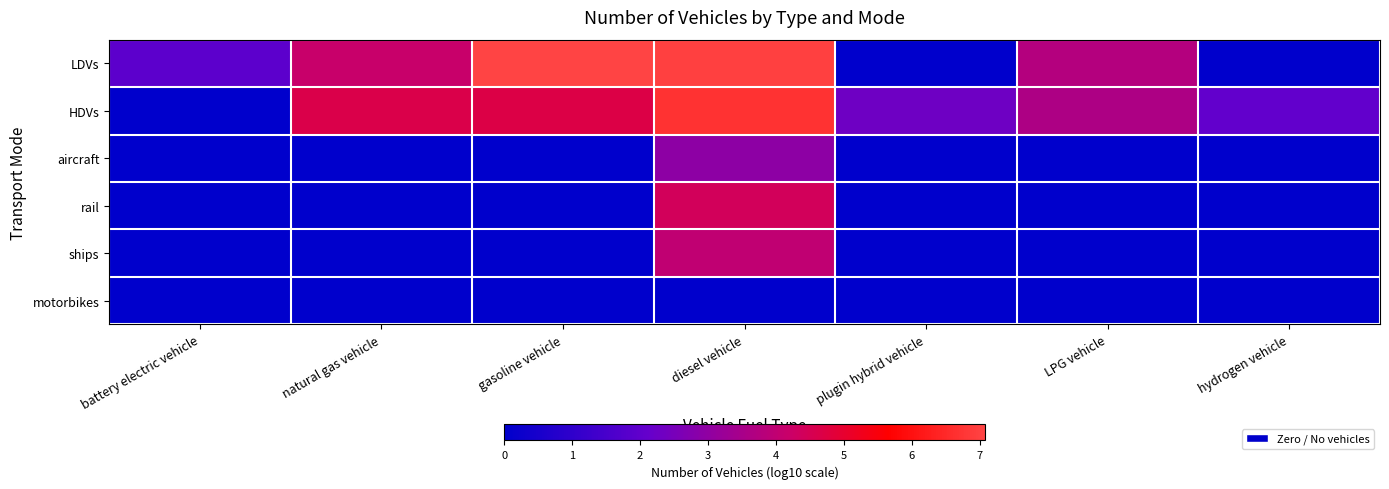

Count the number of data series in this chart.

6